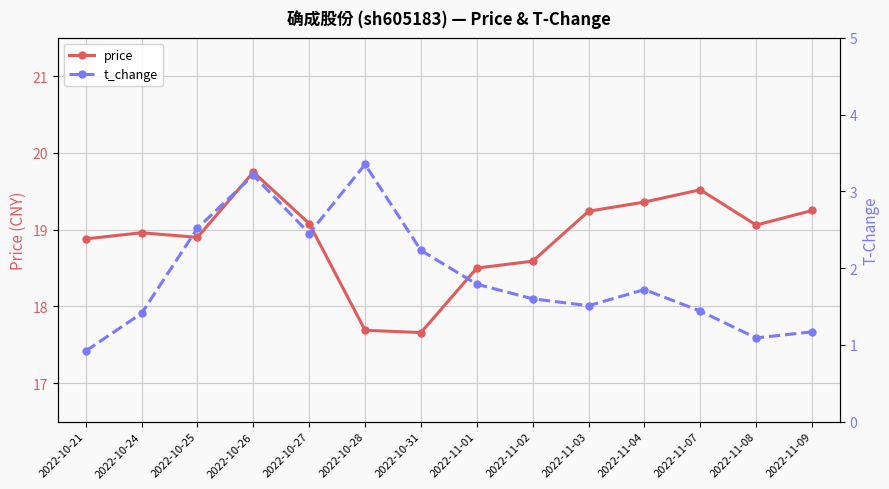

What is the difference between the highest and lowest values at 2022-11-09?

18.1